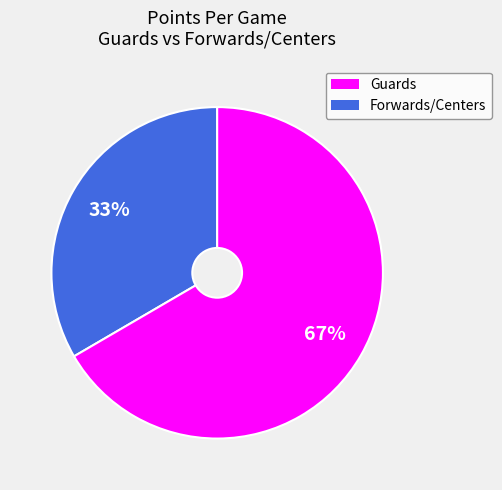

Is there a majority slice in this chart?

Yes